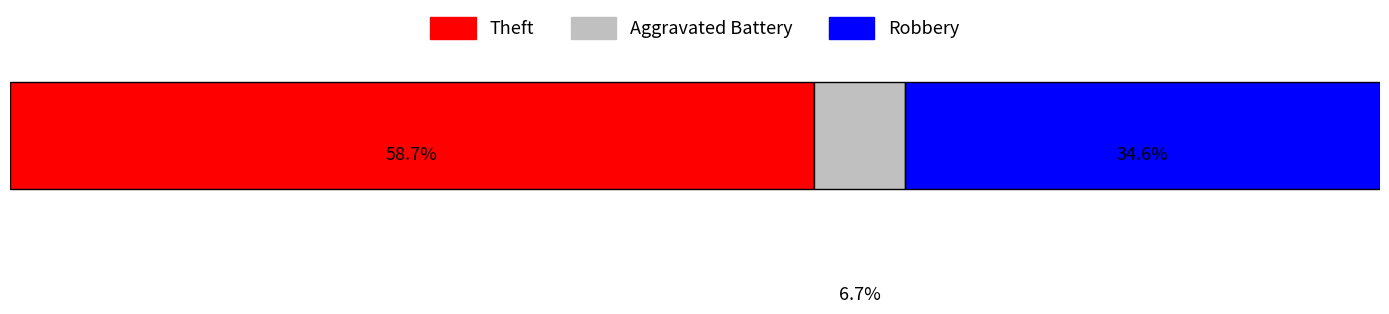

What are all the series names shown in the legend?

Theft, Aggravated Battery, Robbery